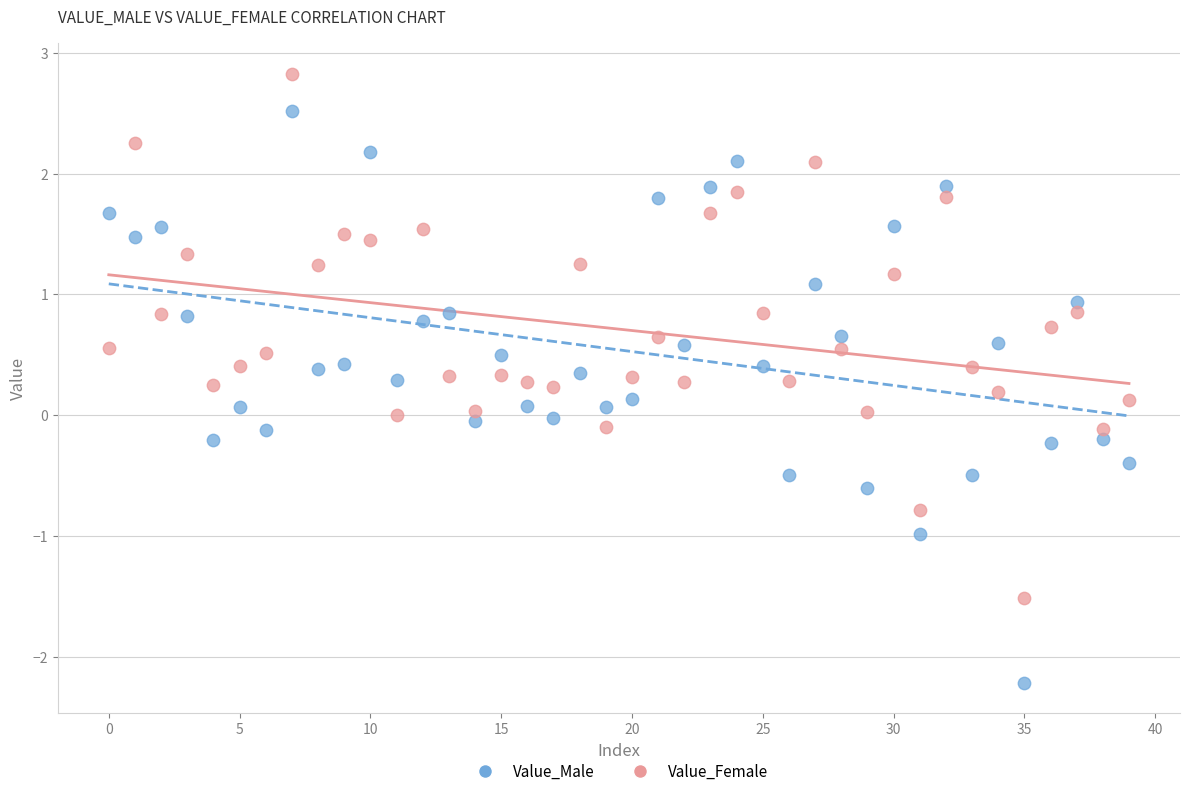

Across all data points, what is the range of Y values (max minus min)?

5.0